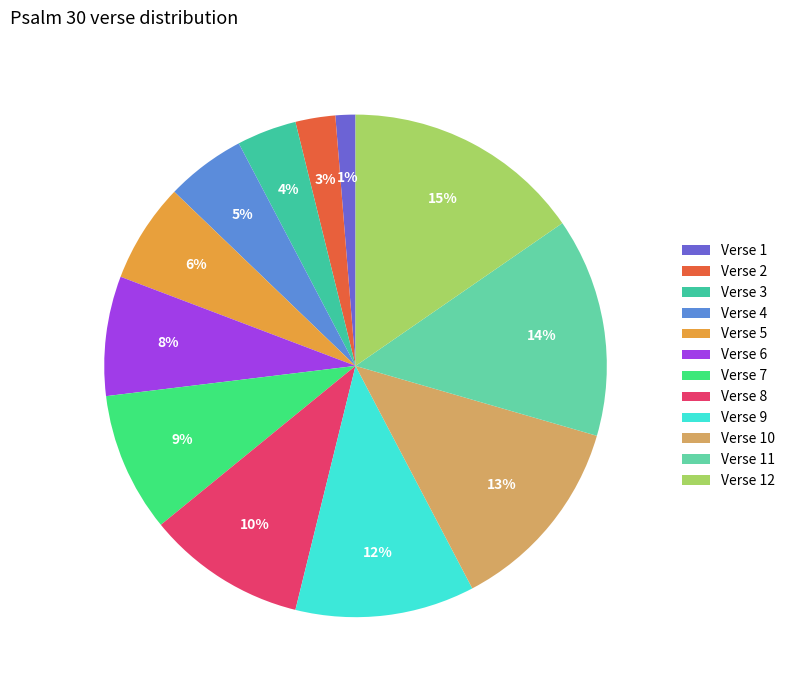

Is Verse 5 the majority of the pie?

No